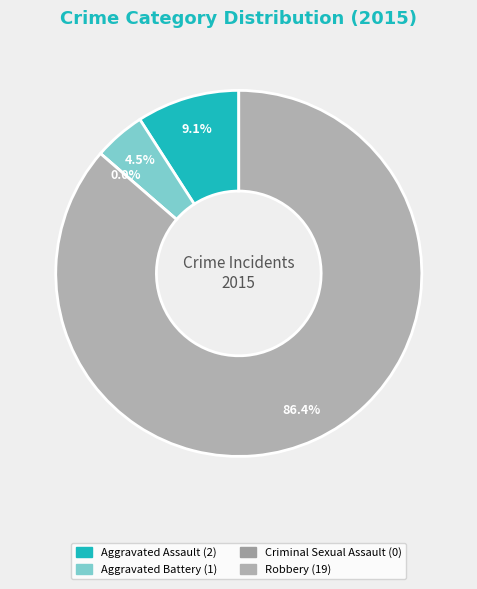

To the nearest percent, what is the difference between the Aggravated Battery and Criminal Sexual Assault slice percentages?

5%